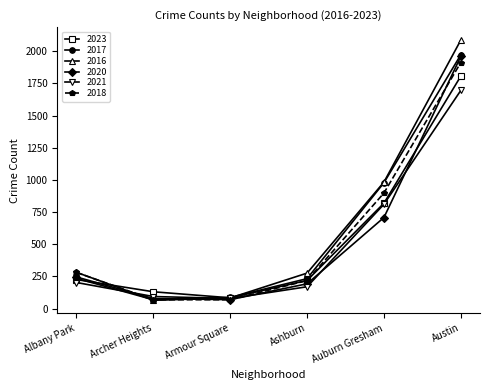

True or false: 2023 has more than 0 points higher than both neighbors.

False